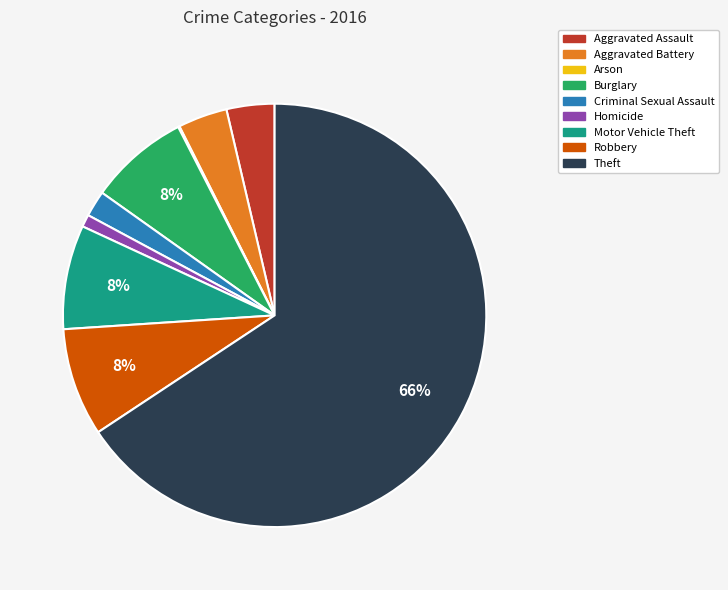

To the nearest percent, what is the combined percentage of Burglary and Homicide?

9%